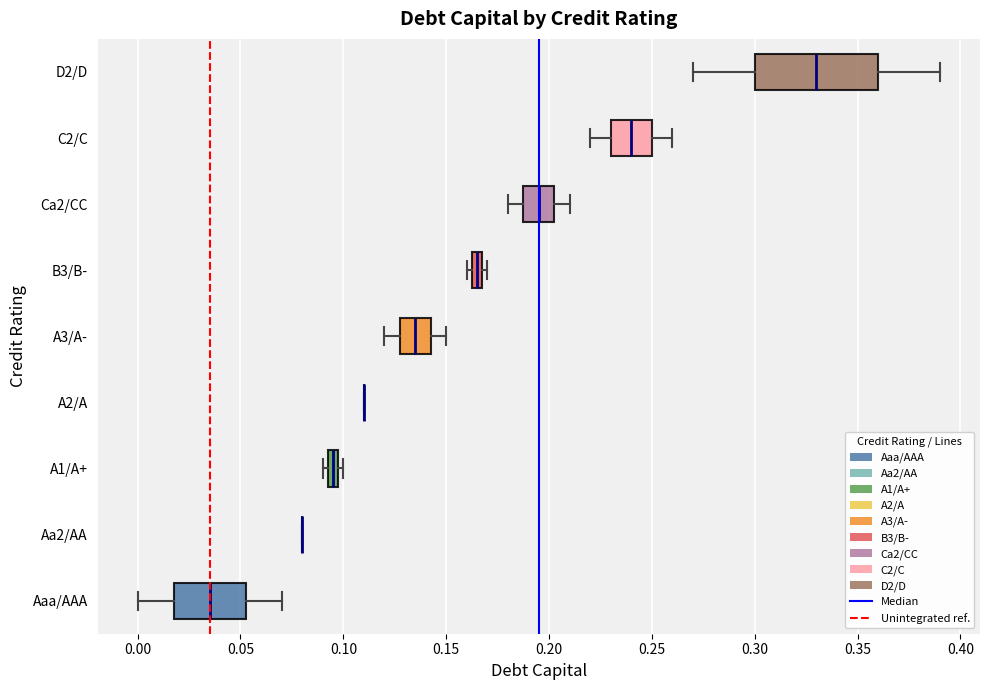

Where does the right whisker of the box for A3/A- end on the x-axis? The values are not printed on the chart, so give them approximately, as read against the axis.

0.150